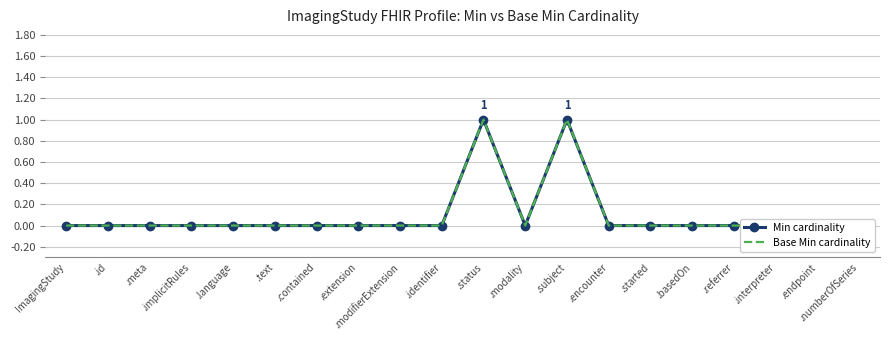

In Min cardinality, how many points are higher than both neighbors (excluding endpoints)?

2